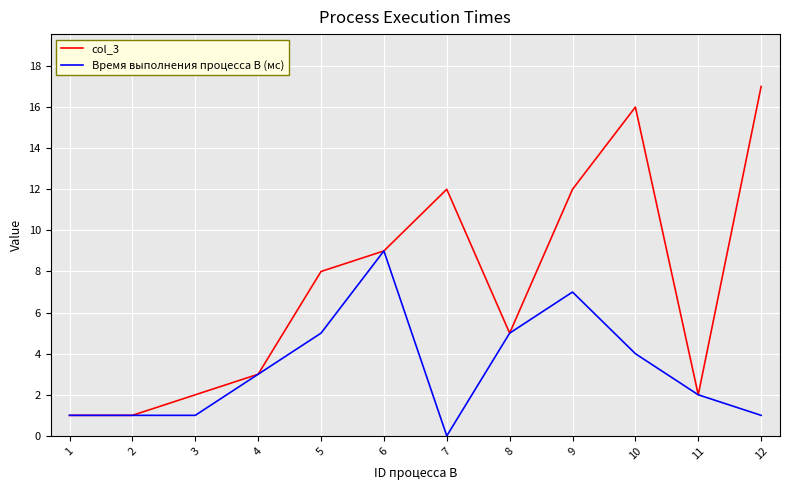

List the series in order of their overall mean, highest first.

col_3, Время выполнения процесса B (мс)